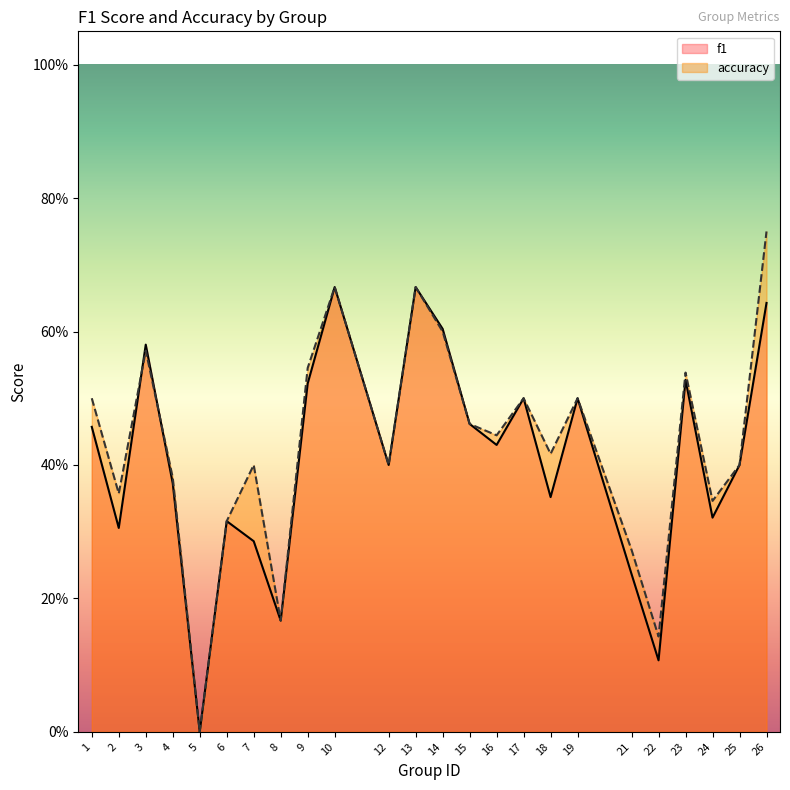

After their last crossing, which series has the higher values: f1 or accuracy?

accuracy